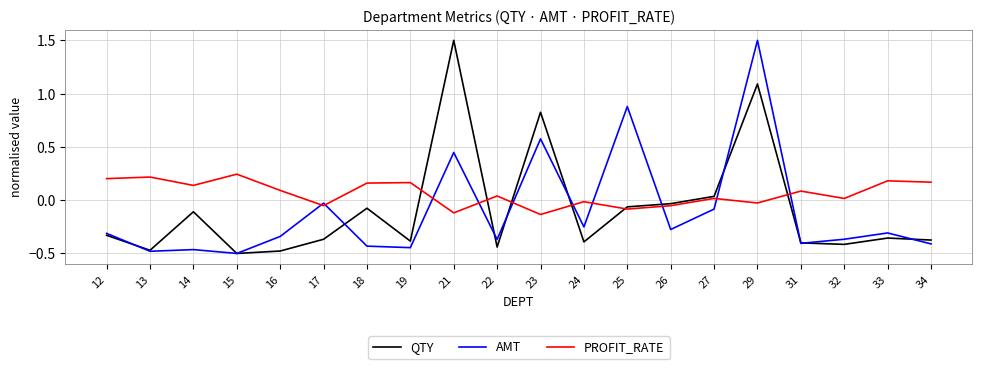

At how many categories does at least one series exceed 0?

17